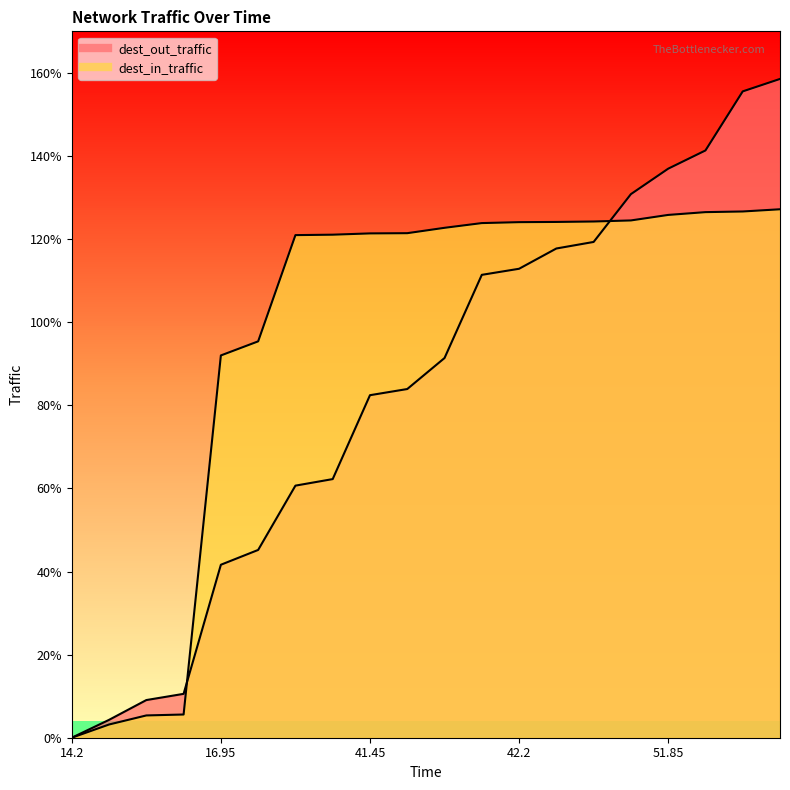

What is the average value of the dest_in_traffic series?

96.8